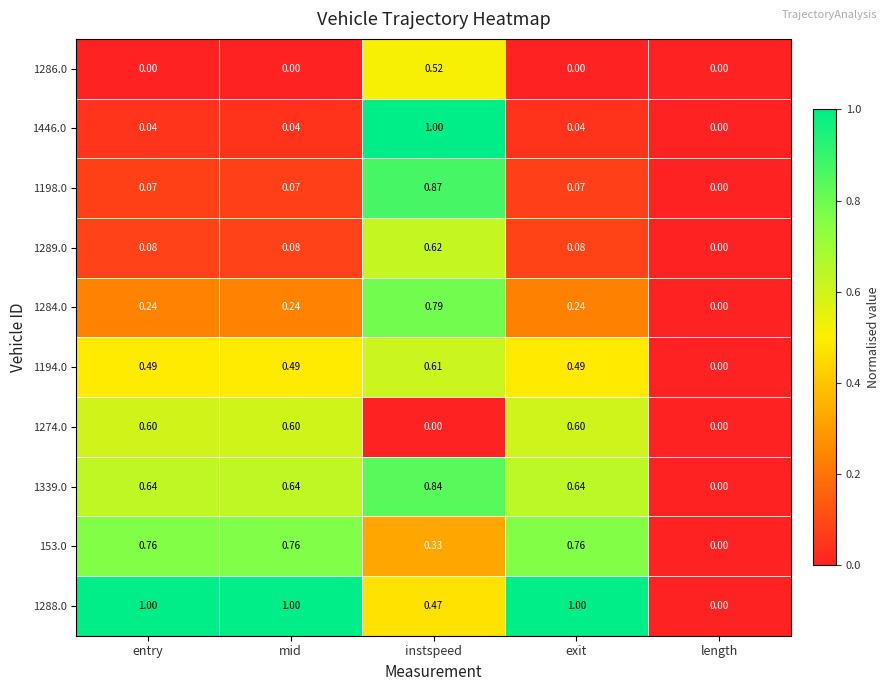

At which label does 1289.0 reach its peak?

instspeed